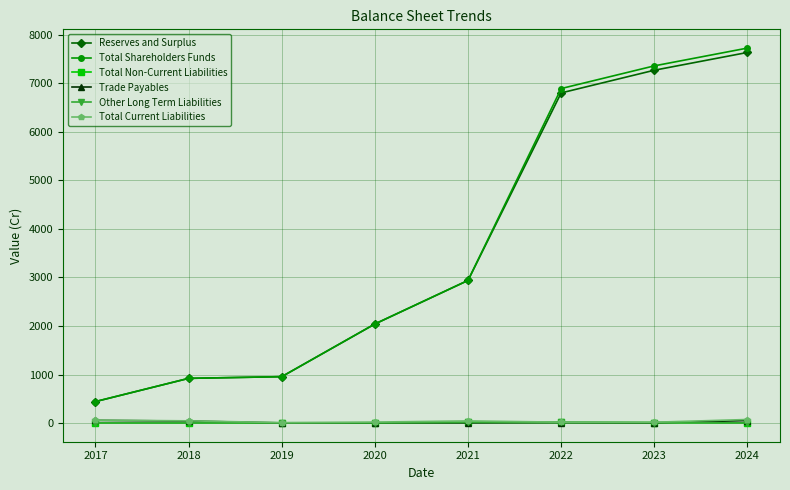

Is it true that Total Current Liabilities equals 59.2 at 2017?

True